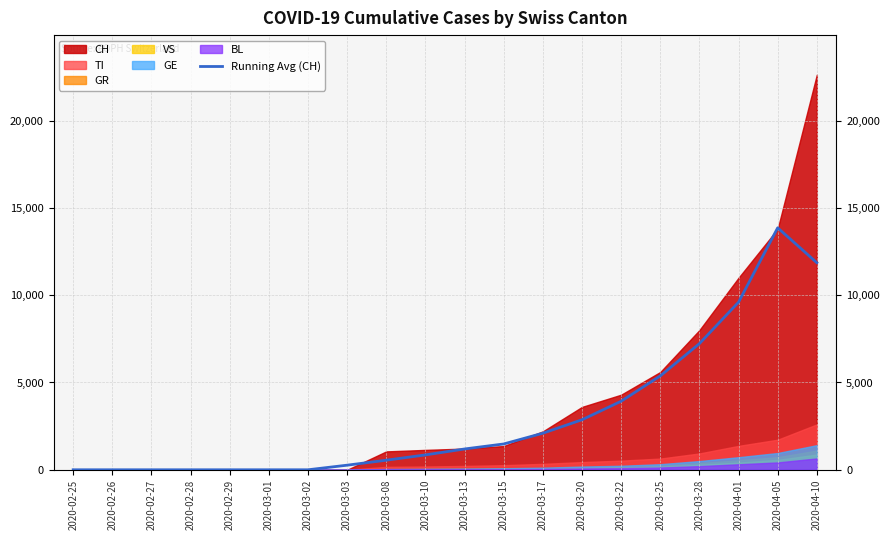

The value at 2020-03-17 is 2093.5. True or false?

True